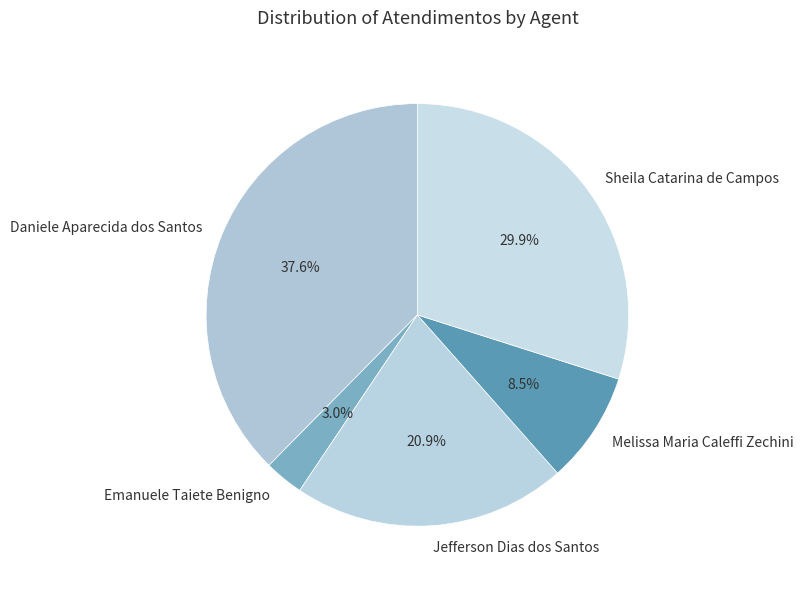

True or false: Daniele Aparecida dos Santos accounts for 38% of the total.

True